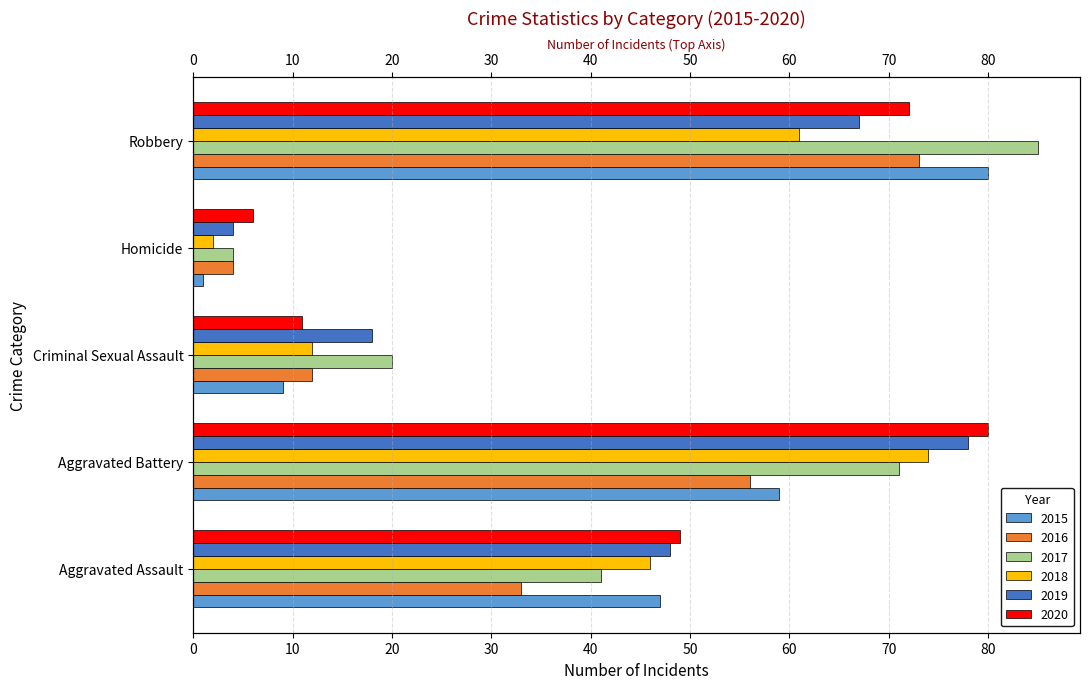

The 2019 series shows 48 at Aggravated Assault. True or false?

True